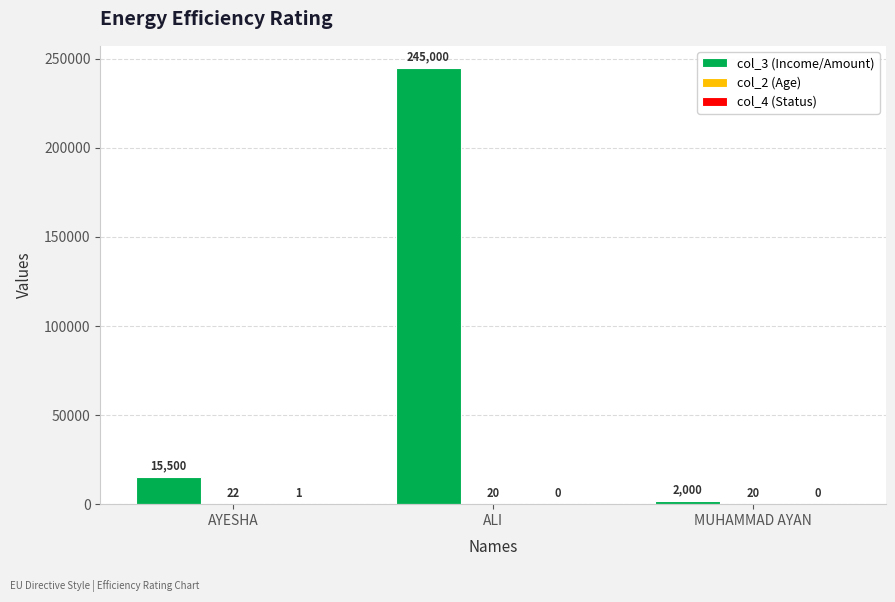

What is the greatest value displayed?

245000